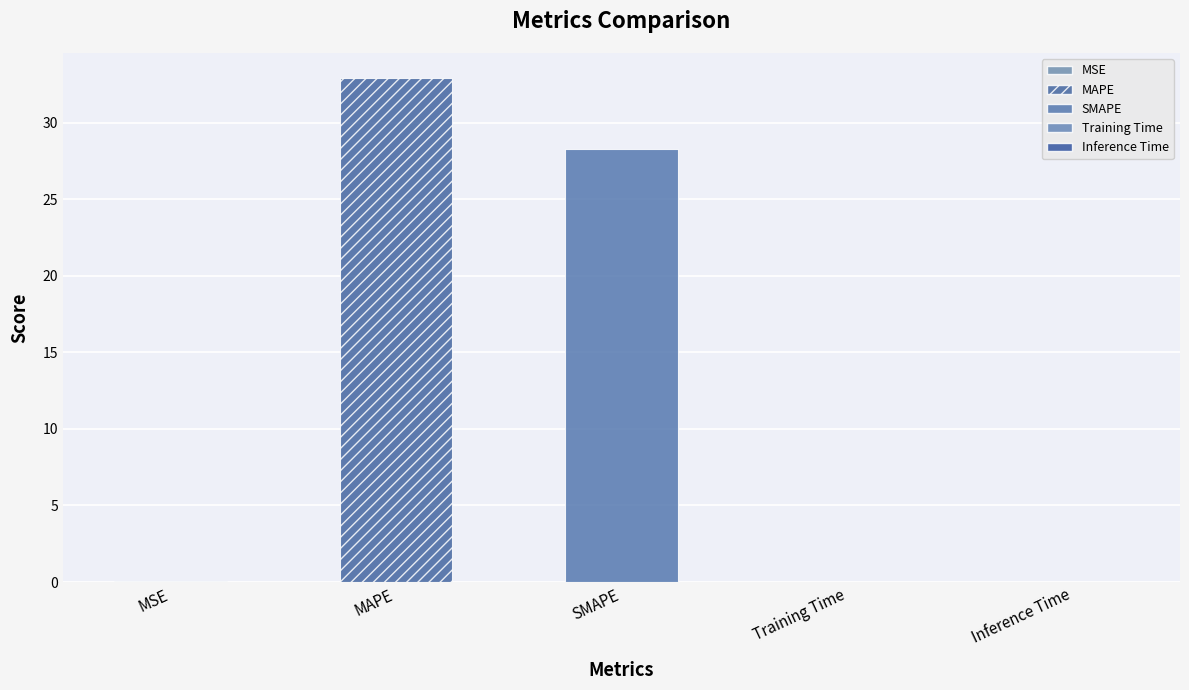

Reading left to right, what are all the values shown in this chart?

MSE=0.0	MAPE=32.9	SMAPE=28.3	Training Time=0.0	Inference Time=0.0